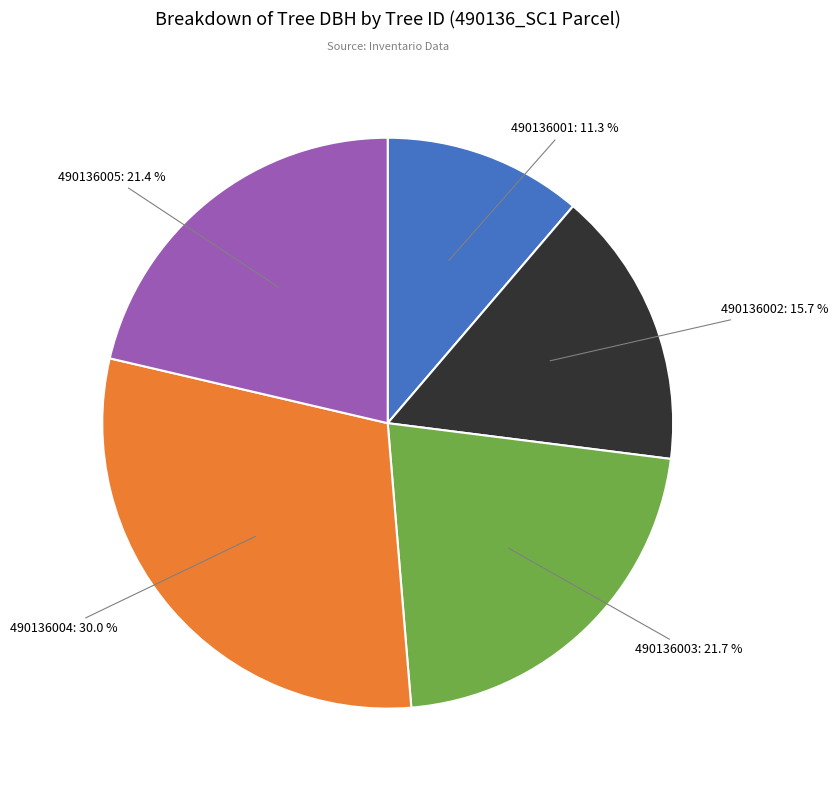

What percentage is the 490136005 slice, to the nearest percent?

21%